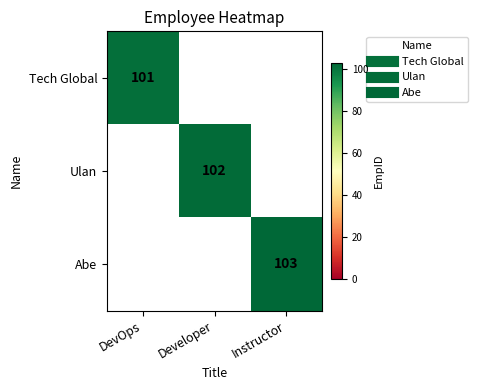

What is the total value across all series at Instructor?

103